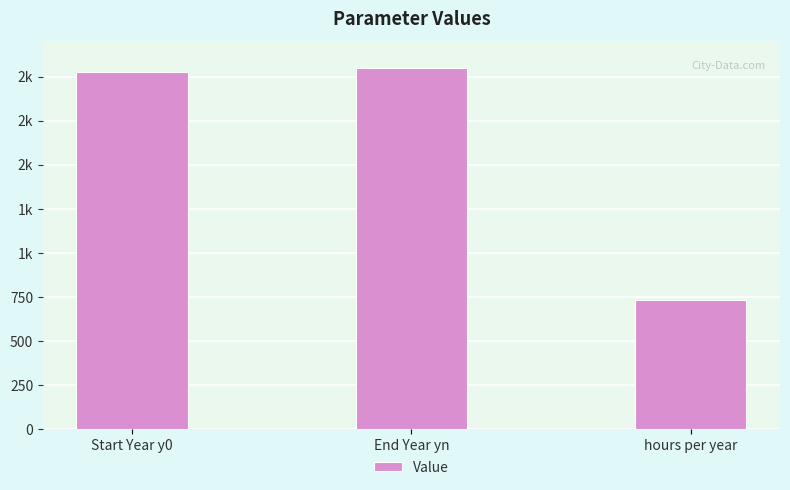

True or false: the data shows 2024 at Start Year y0.

True